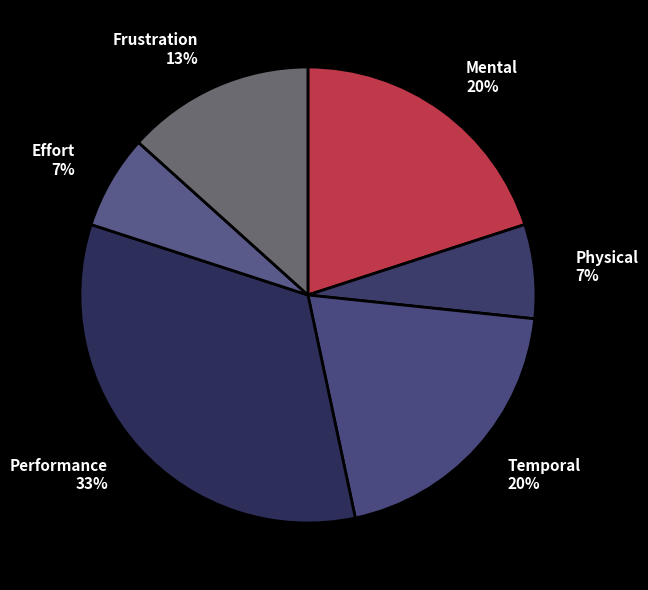

Combined, do Performance 33% and Frustration 13% account for over 50%?

No